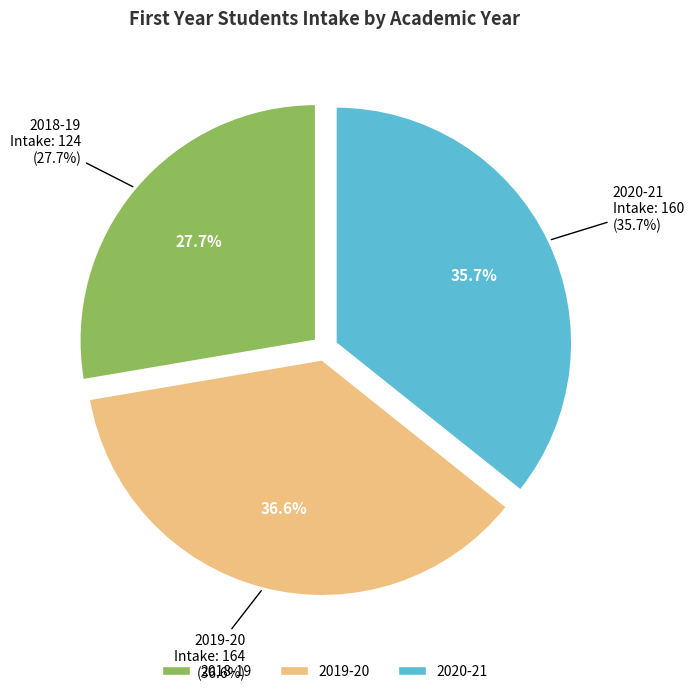

What percentage do 2019-20 and 2018-19 together represent?

64.3%